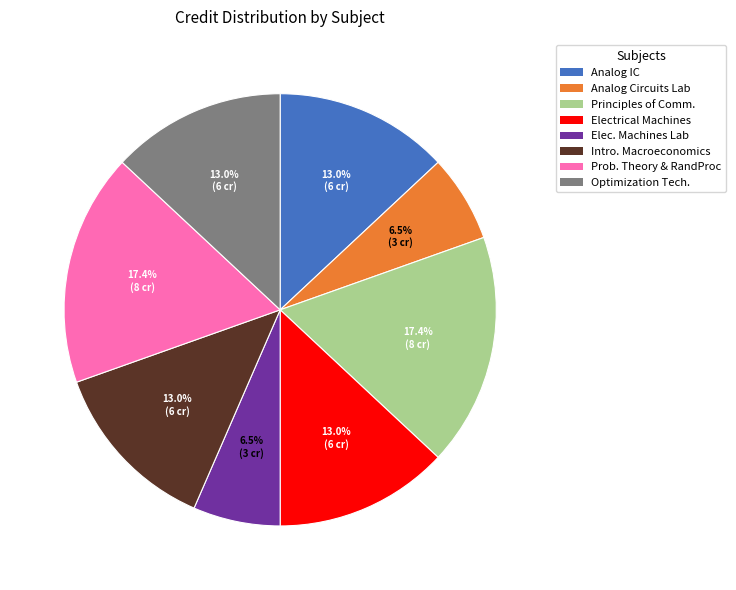

Is there a majority slice in this chart?

No